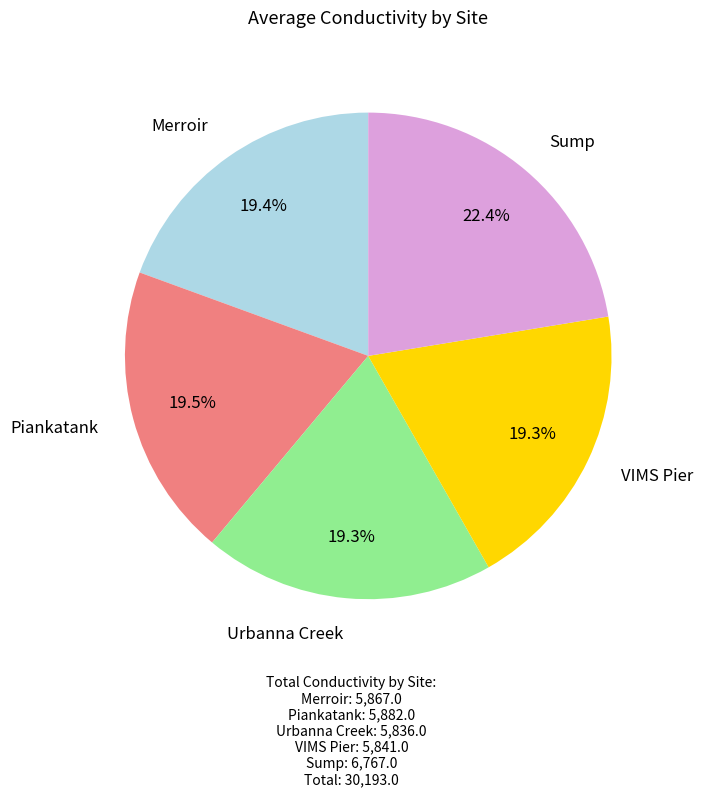

Is there a majority slice in this chart?

No